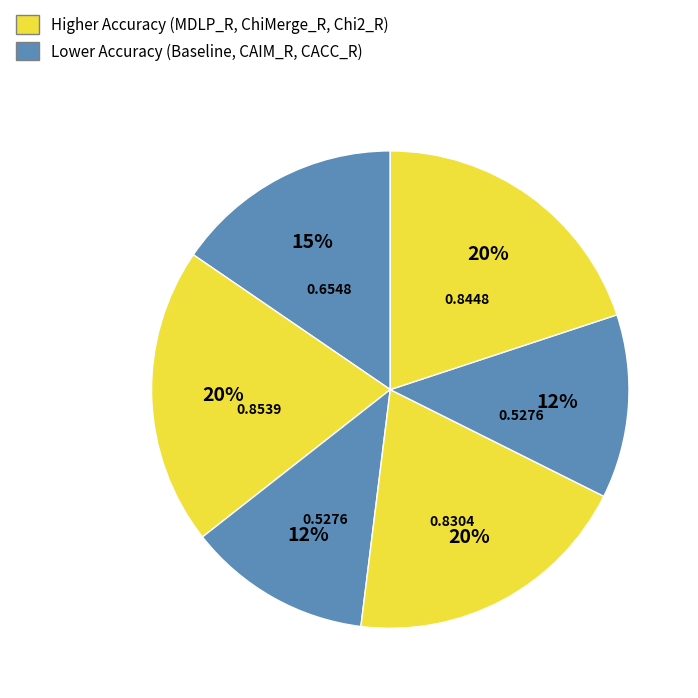

Which category has the biggest portion of the pie?

MDLP_R